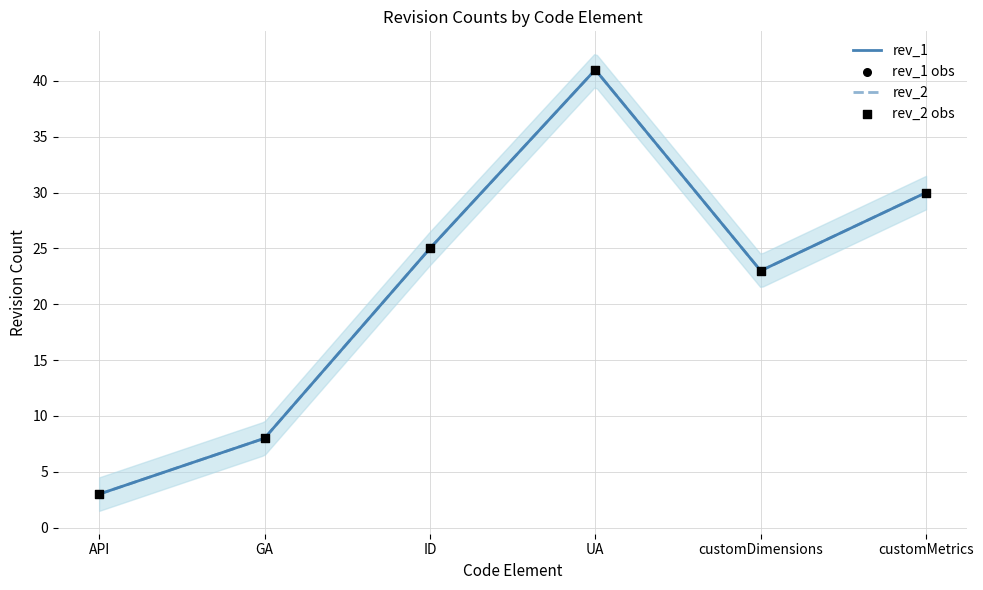

What are all the series names shown in the legend?

rev_1, rev_2